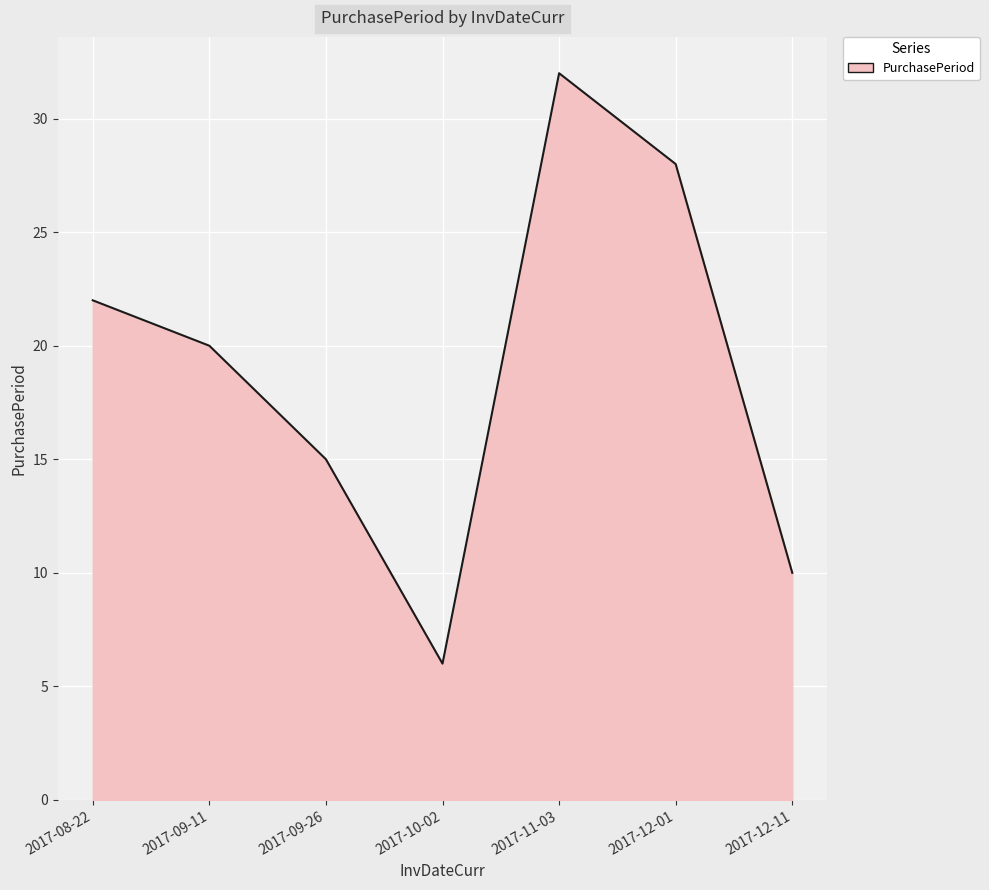

Reading right to left, extract all data points from this chart.

2017-12-11=10	2017-12-01=28	2017-11-03=32	2017-10-02=6	2017-09-26=15	2017-09-11=20	2017-08-22=22